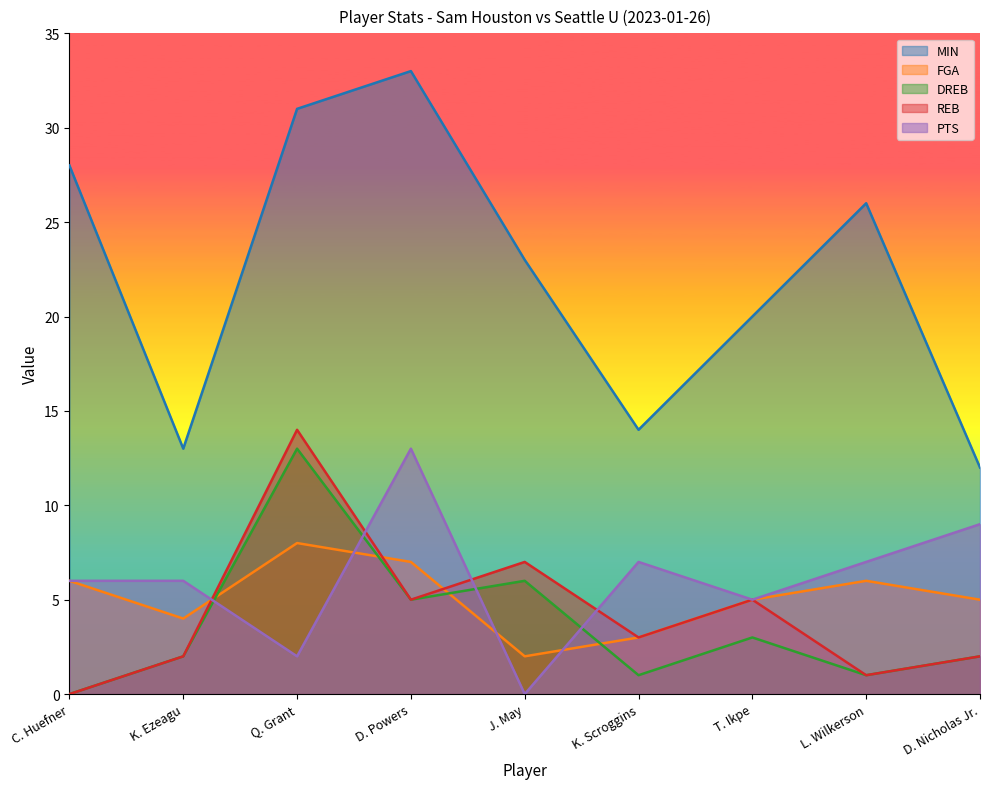

How many lines are shown in the chart?

5